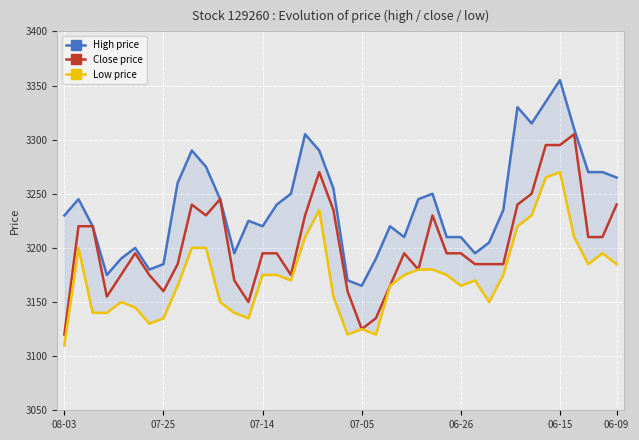

The Close price series shows 780 at 20. True or false?

False